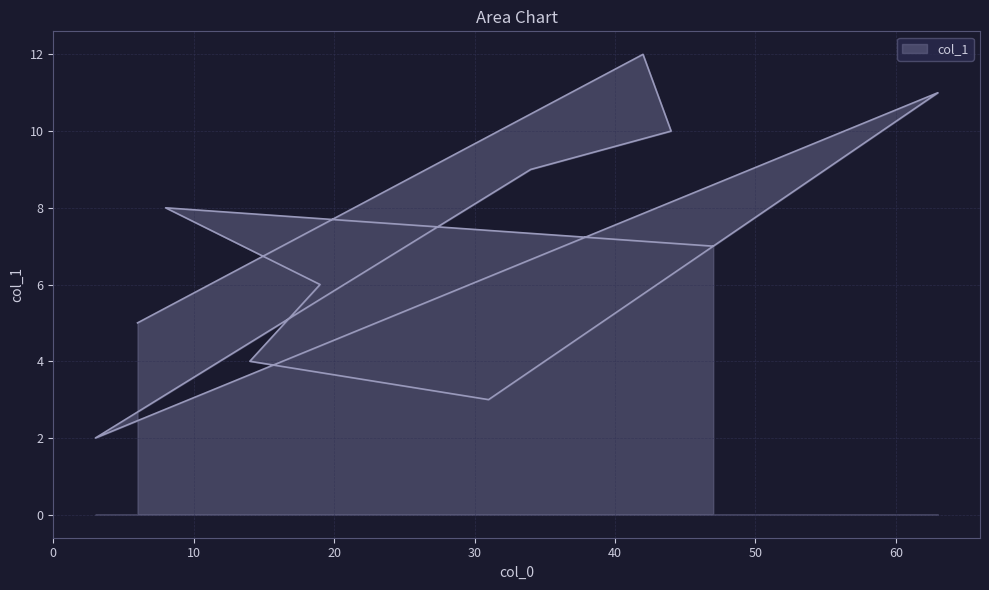

Which label corresponds to the smallest value in the chart?

3